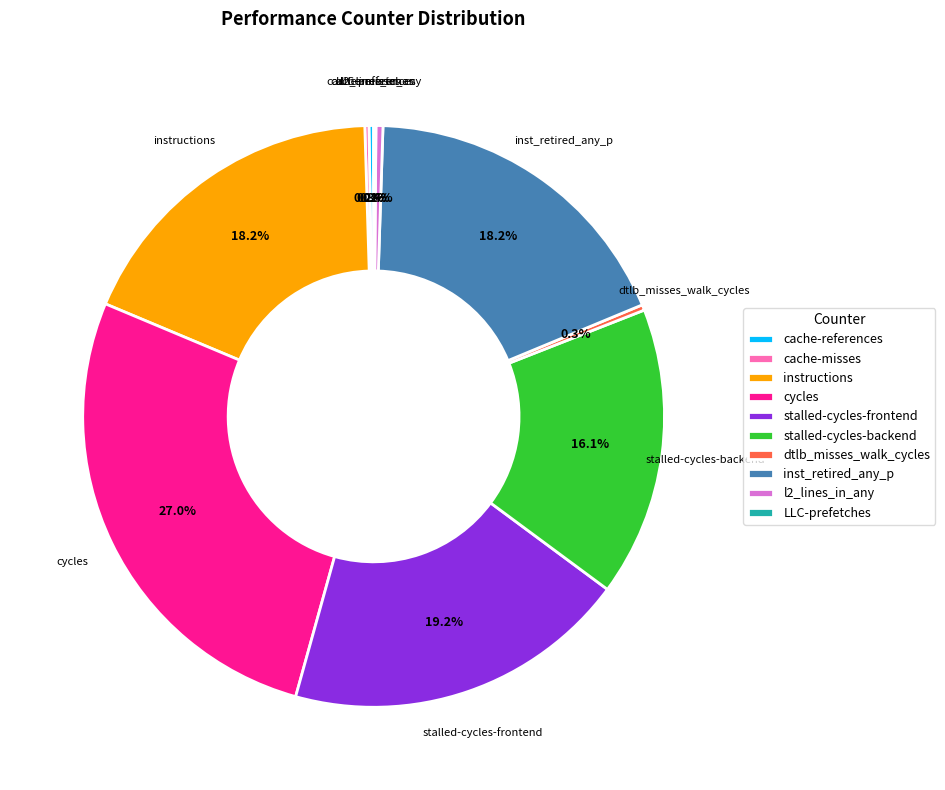

Which slice is the largest?

cycles